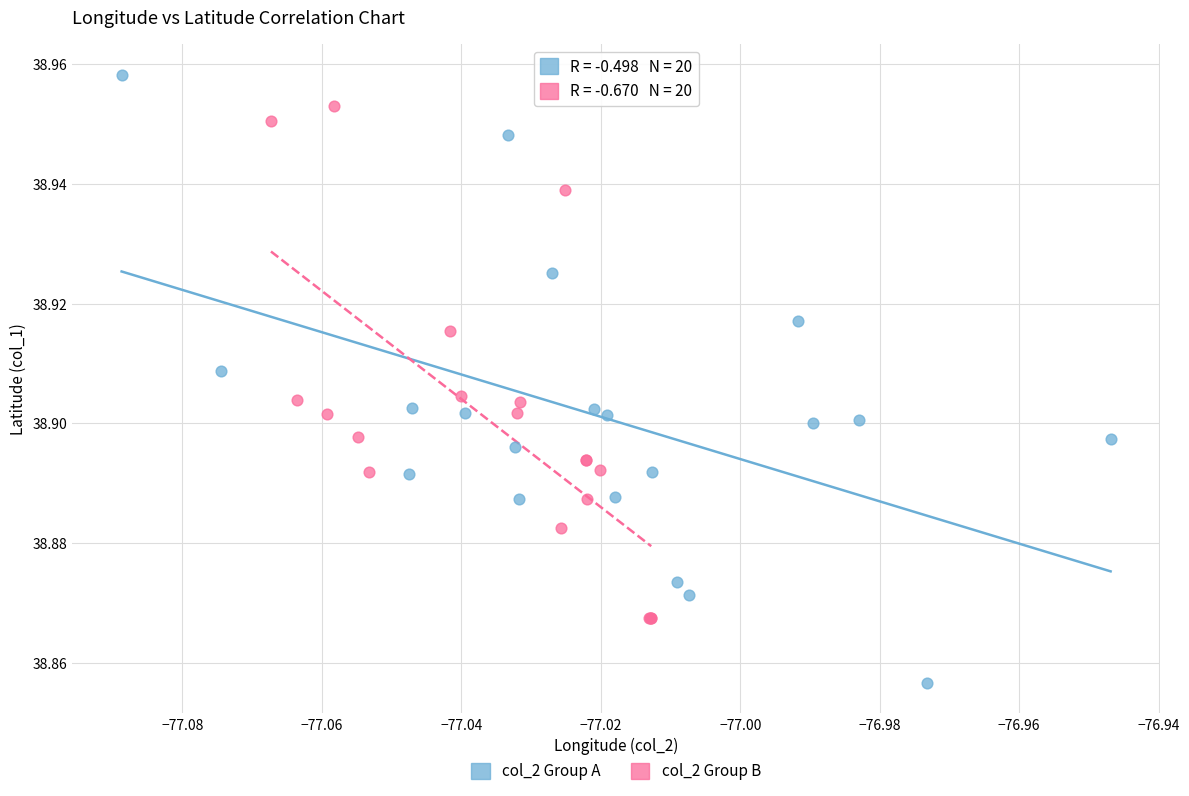

What are all the series names shown in the legend?

col_2 Group A, col_2 Group B